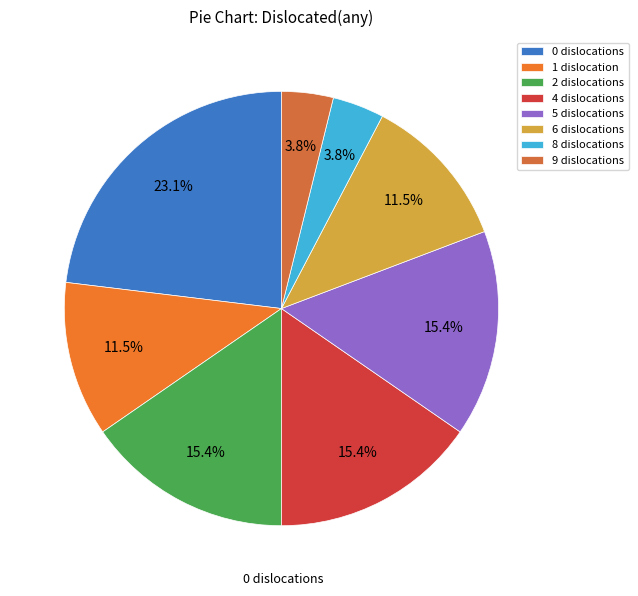

Count the number of slices in the pie.

8